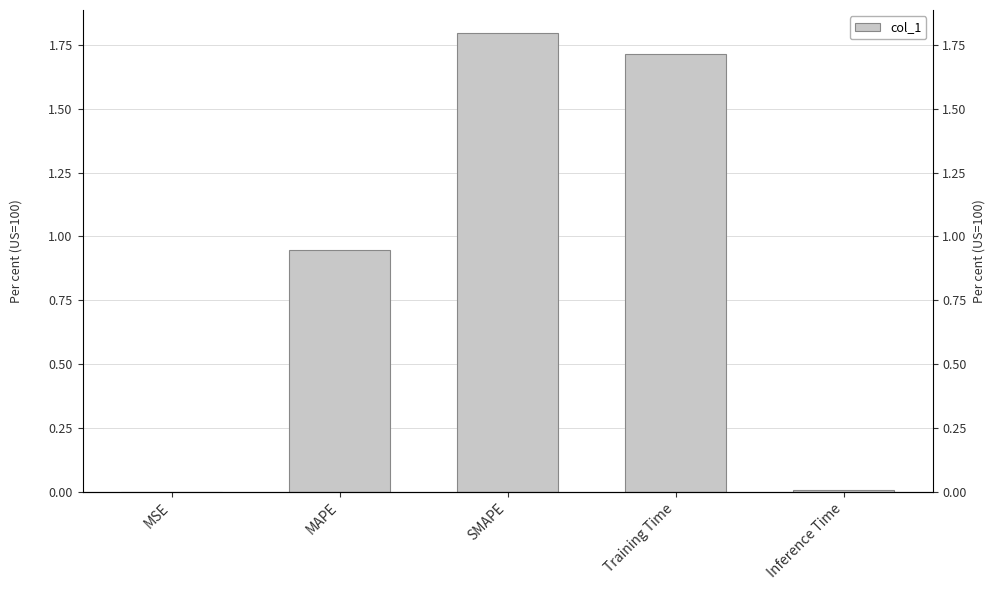

What position from the right is MSE?

5